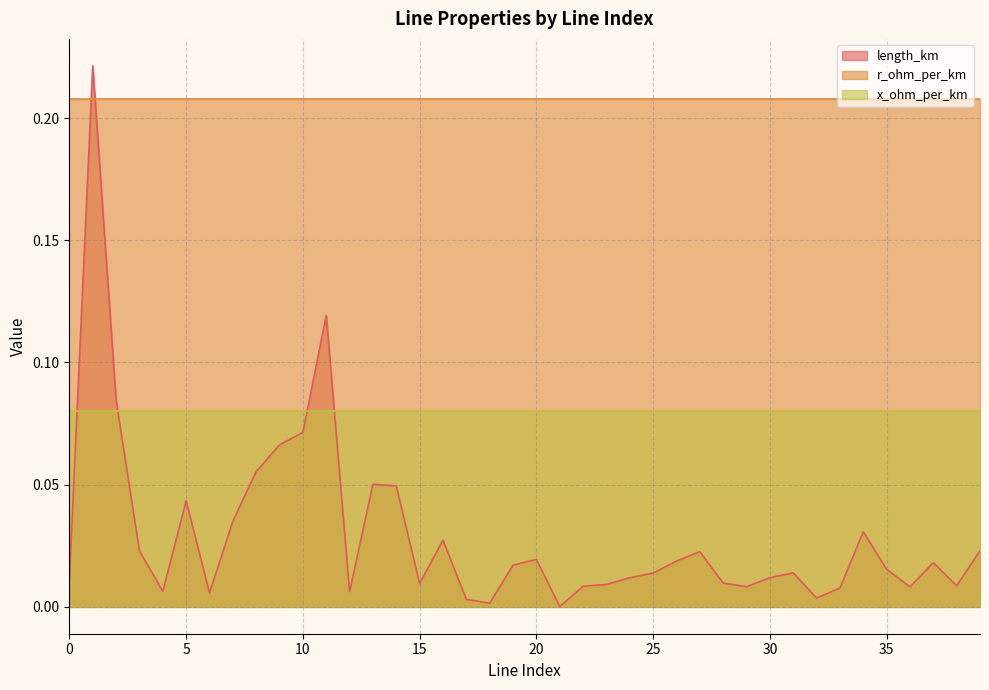

True or false: x_ohm_per_km and length_km cross at least once.

True